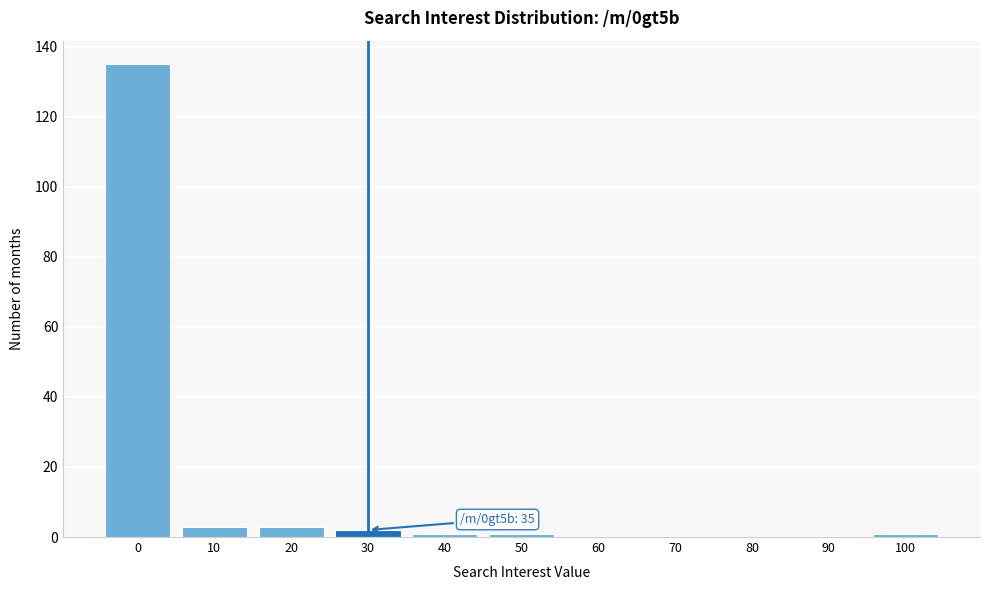

Reading left to right, transcribe all the data shown in this chart.

0=135	10=3	20=3	30=2	40=1	50=1	60=0	70=0	80=0	90=0	100=1